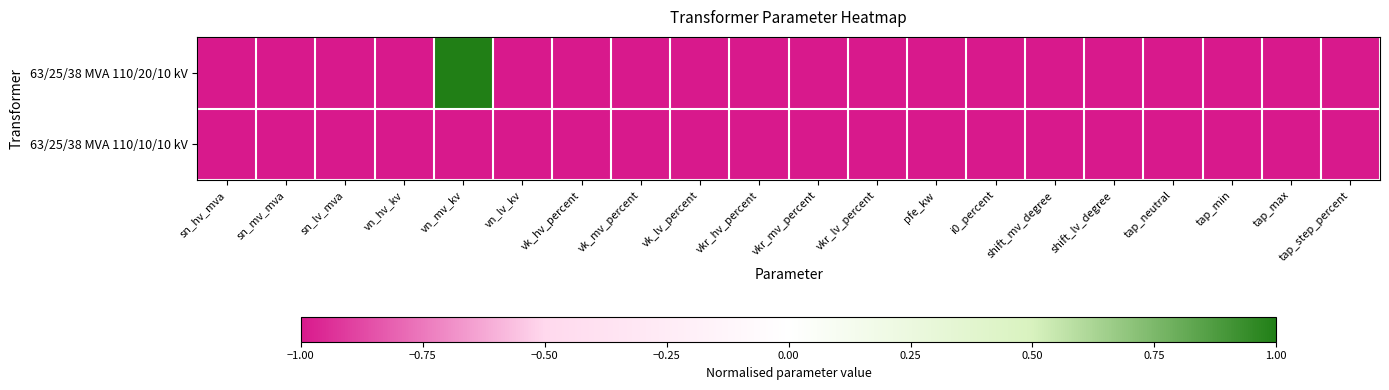

Reading left to right, list all the values displayed in this chart.

63/25/38 MVA 110/20/10 kV: sn_hv_mva=-1	sn_mv_mva=-1	sn_lv_mva=-1	vn_hv_kv=-1	vn_mv_kv=1	vn_lv_kv=-1	vk_hv_percent=-1	vk_mv_percent=-1	vk_lv_percent=-1	vkr_hv_percent=-1	vkr_mv_percent=-1	vkr_lv_percent=-1	pfe_kw=-1	i0_percent=-1	shift_mv_degree=-1	shift_lv_degree=-1	tap_neutral=-1	tap_min=-1	tap_max=-1	tap_step_percent=-1
63/25/38 MVA 110/10/10 kV: sn_hv_mva=-1	sn_mv_mva=-1	sn_lv_mva=-1	vn_hv_kv=-1	vn_mv_kv=-1	vn_lv_kv=-1	vk_hv_percent=-1	vk_mv_percent=-1	vk_lv_percent=-1	vkr_hv_percent=-1	vkr_mv_percent=-1	vkr_lv_percent=-1	pfe_kw=-1	i0_percent=-1	shift_mv_degree=-1	shift_lv_degree=-1	tap_neutral=-1	tap_min=-1	tap_max=-1	tap_step_percent=-1